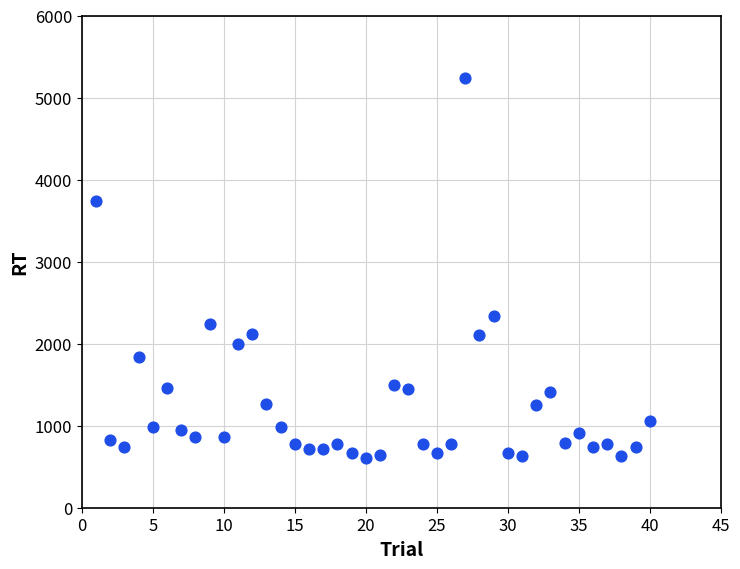

What Y value in the scatter plot is closest to 2922?

2338.6